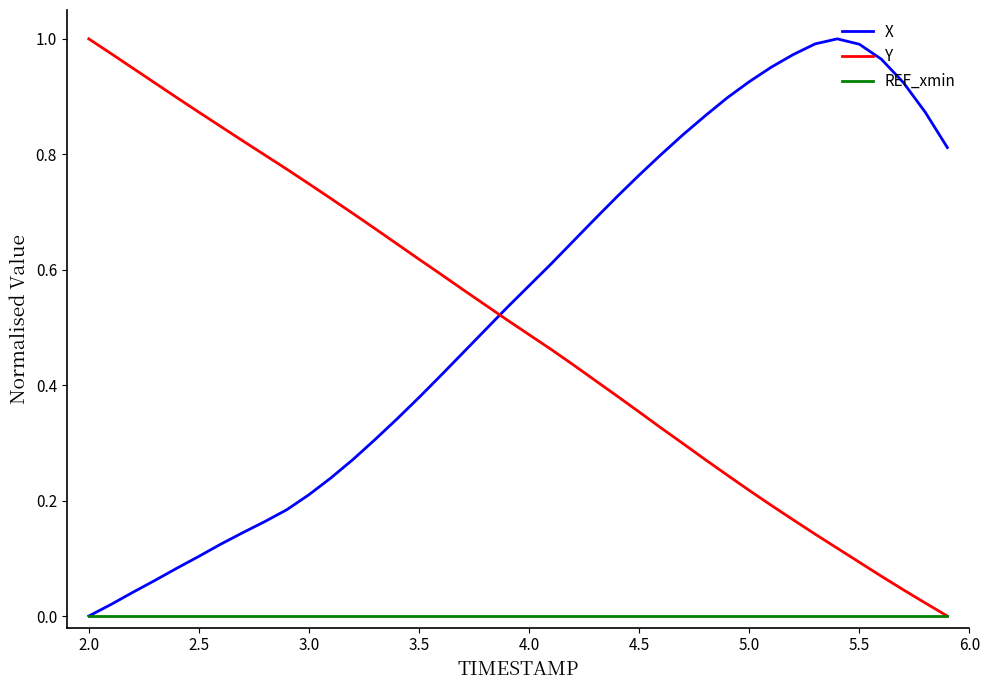

How many intersections are there between Y and X?

1